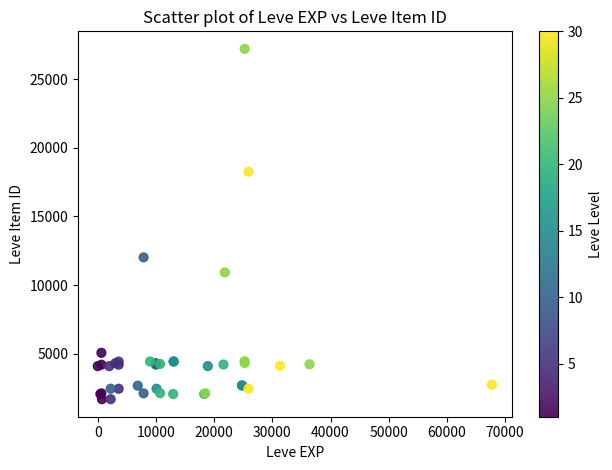

What Y value in the scatter plot is closest to 14448?

12018